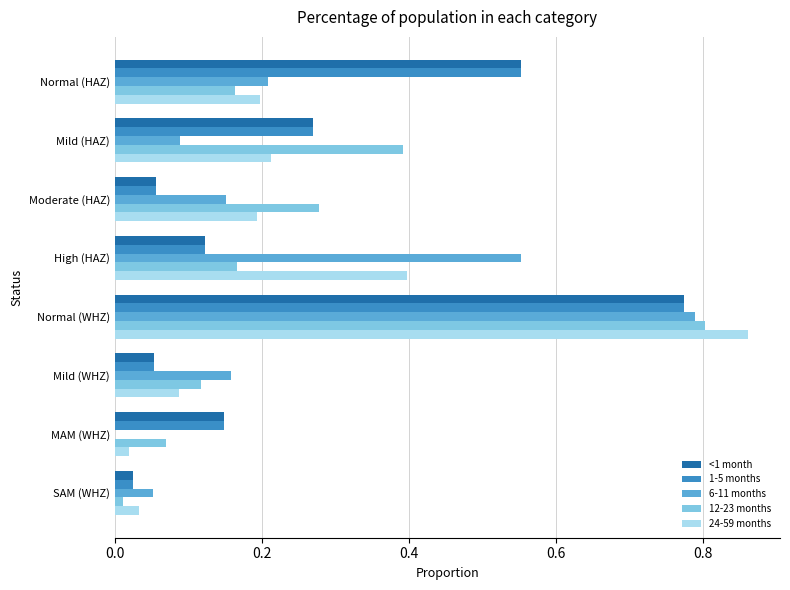

Read the 24-59 months value at High (HAZ).

0.4